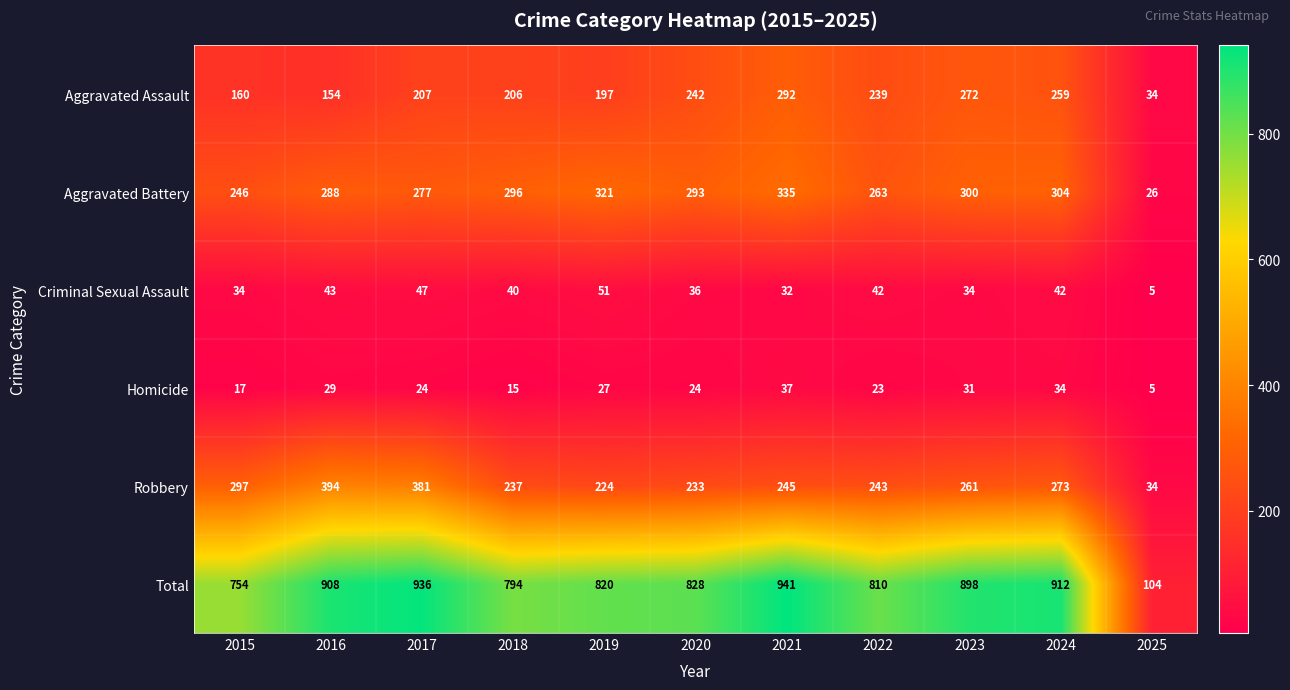

Which category has the highest value in the Homicide series?

2021